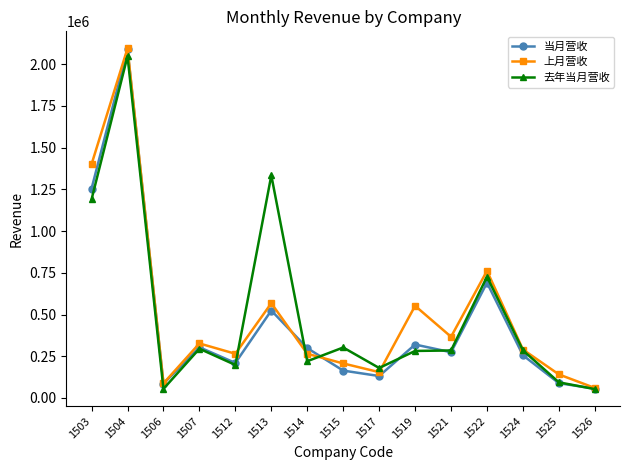

Is the value of 当月营收 at 1519 greater than the value of 上月营收 at 1519?

No